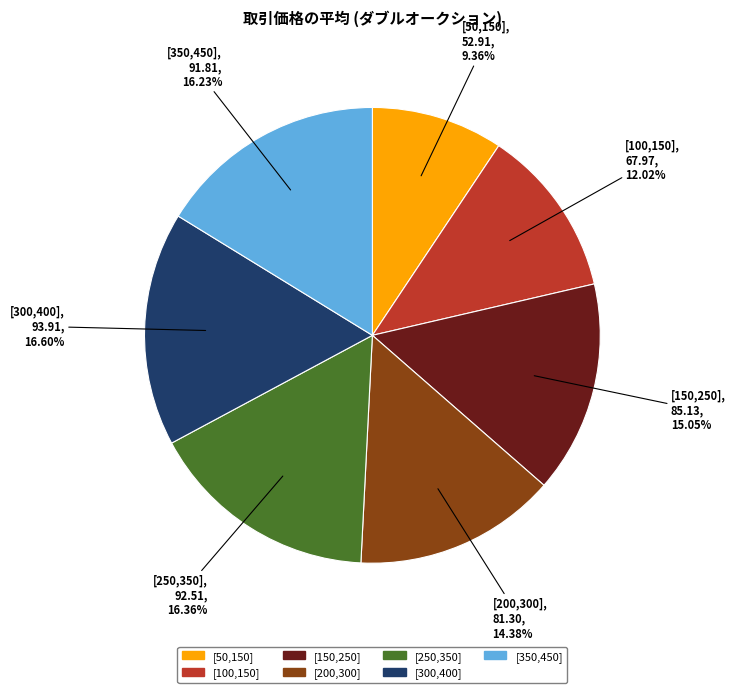

The [100,150] slice represents 1% of the pie. True or false?

False